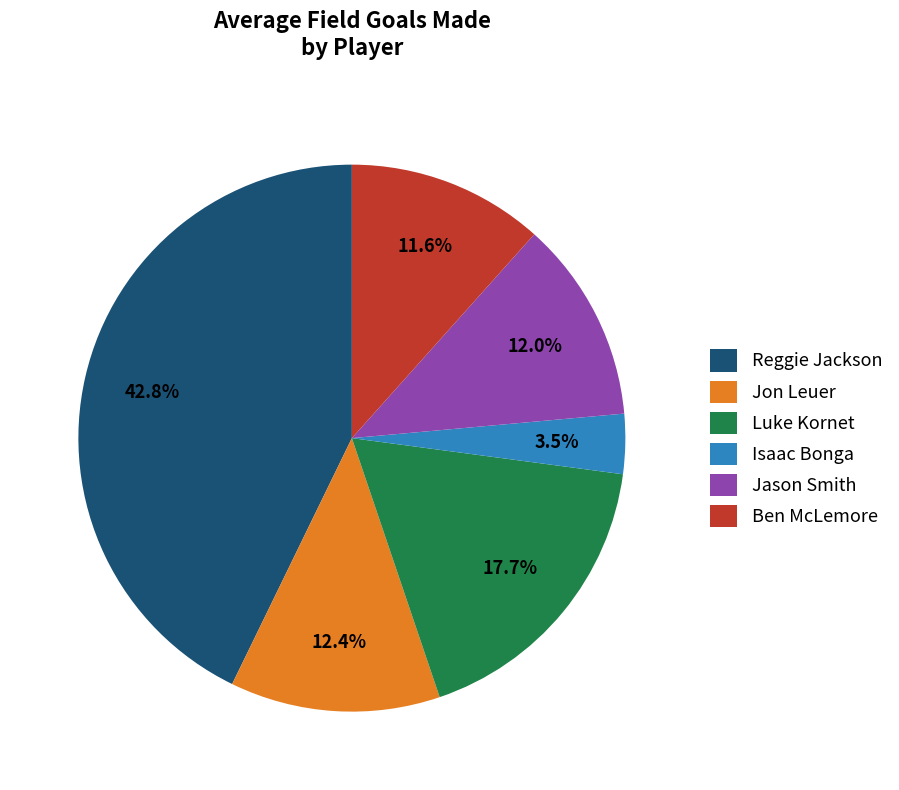

How many segments does this pie chart have?

6